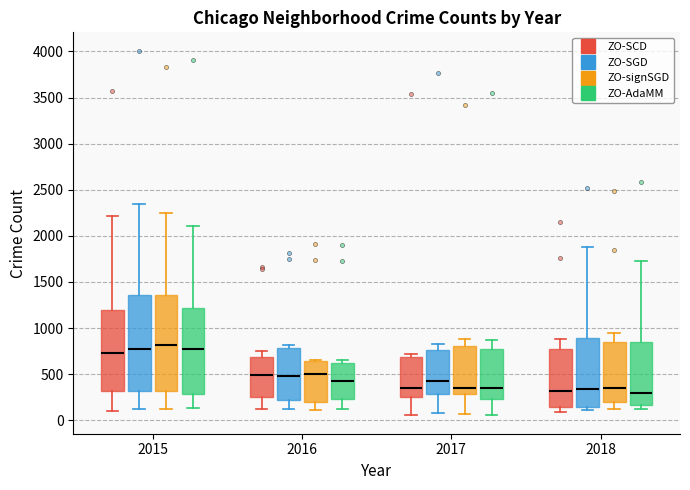

Where does the upper whisker of the box for 2015 (ZO-SGD) end on the y-axis? The values are not printed on the chart, so give them approximately, as read against the axis.

2350